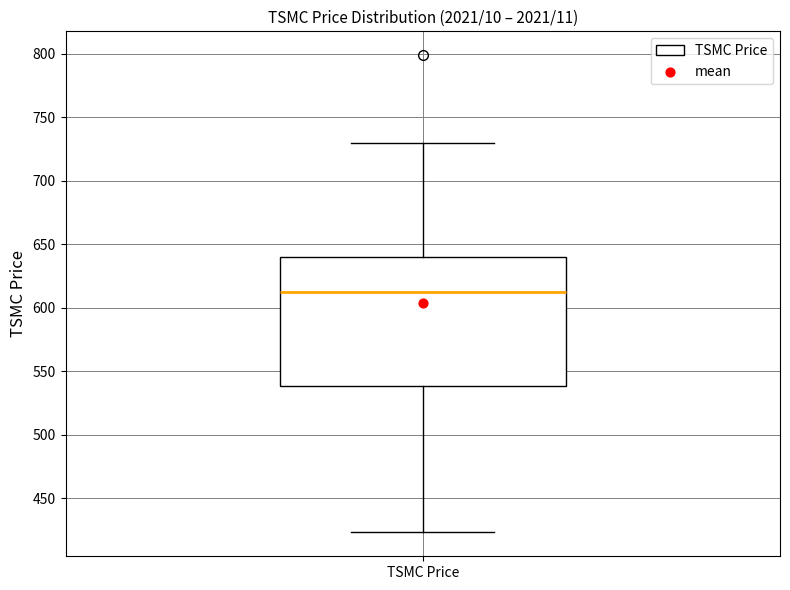

Read this box plot against the y-axis: the position of the median line, the range covered by the box, and the ends of both whiskers. The values are not printed on the chart, so give them approximately, as read against the axis.

median 615, box 540 to 640, whiskers 425 to 730